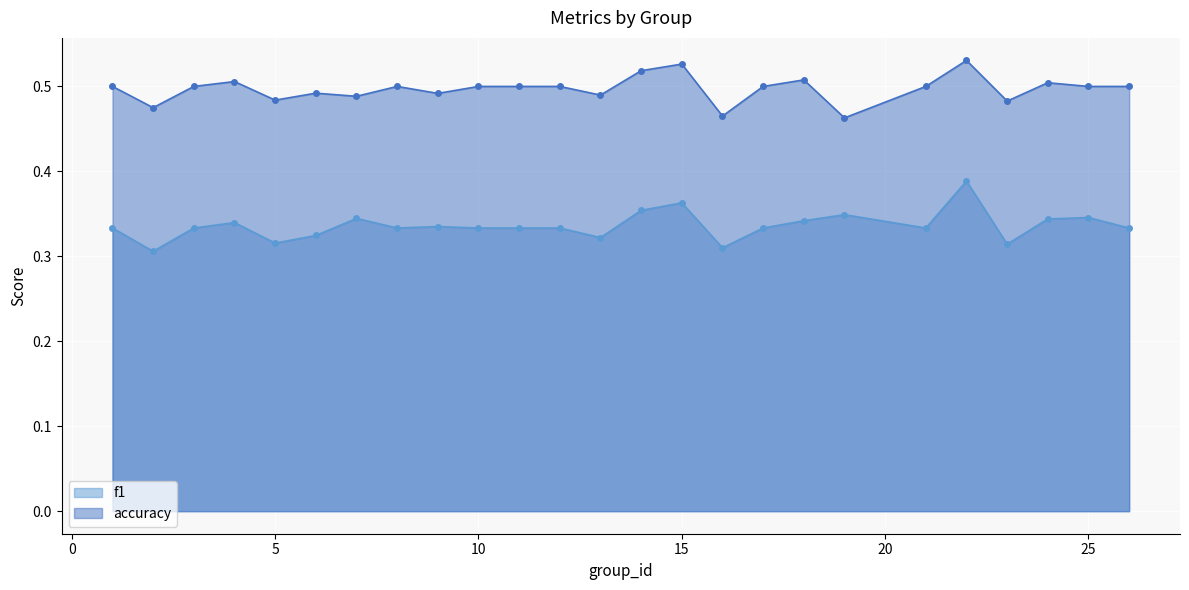

Between 4 and 15, which series saw the biggest shift?

f1